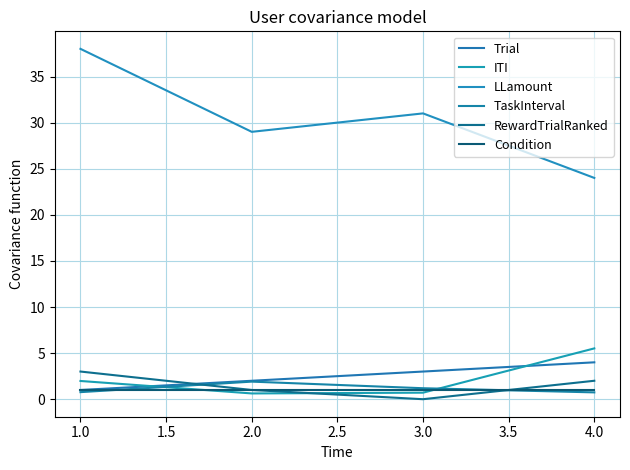

What is the difference between the highest and lowest values at 2.0?

28.4